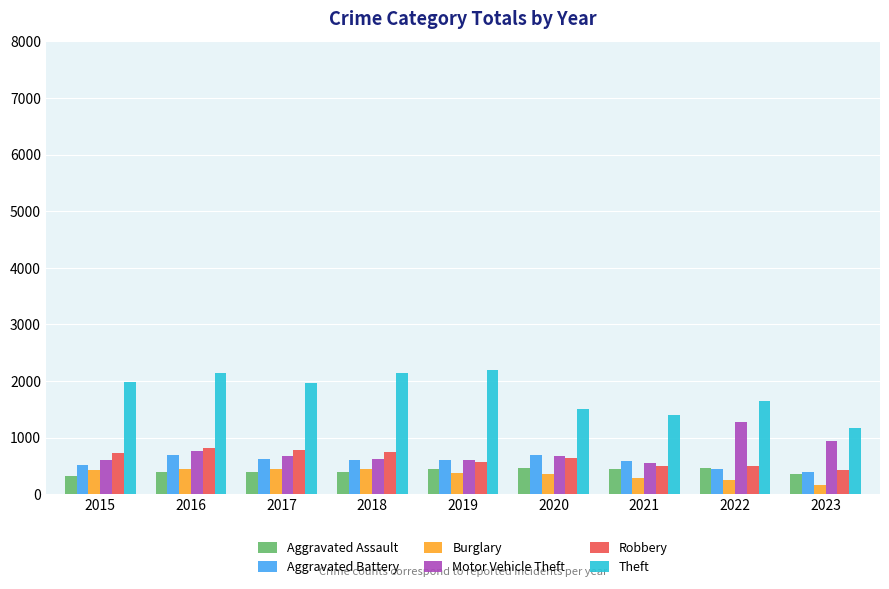

What is the difference between the second highest and minimum values in the Aggravated Assault series?

134